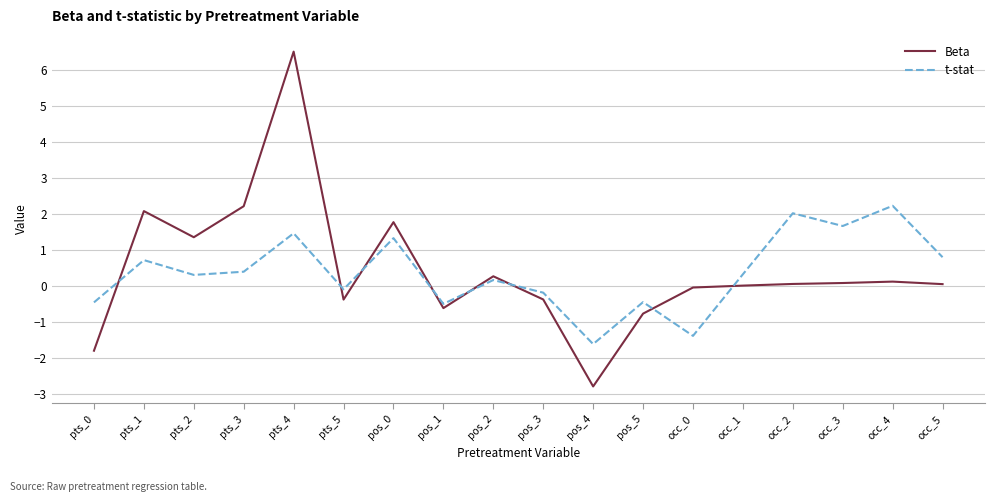

At which category does Beta reach its first local peak?

pts_1